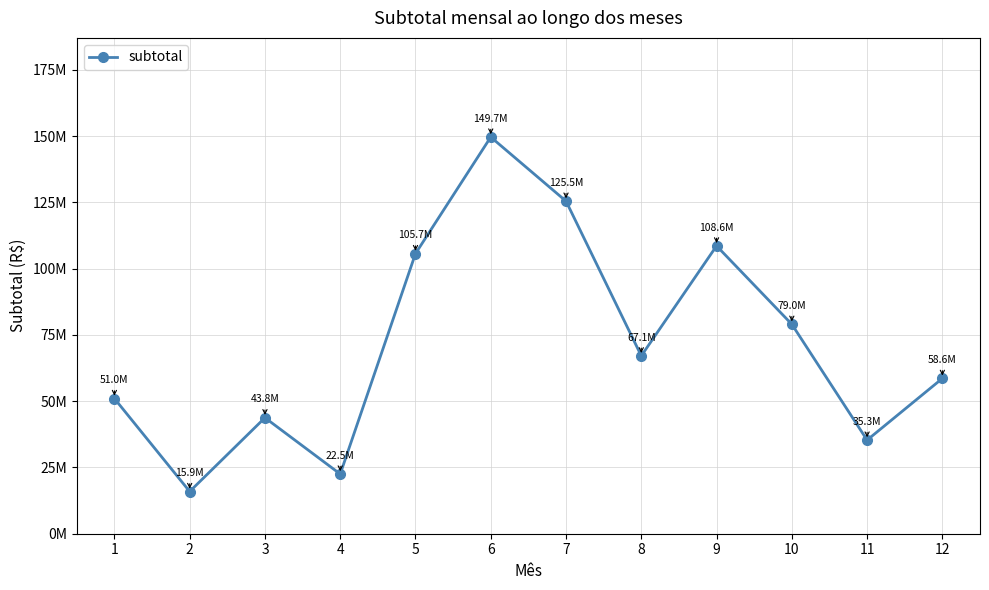

Rank the categories by value from highest to lowest.

6, 7, 9, 5, 10, 8, 12, 1, 3, 11, 4, 2